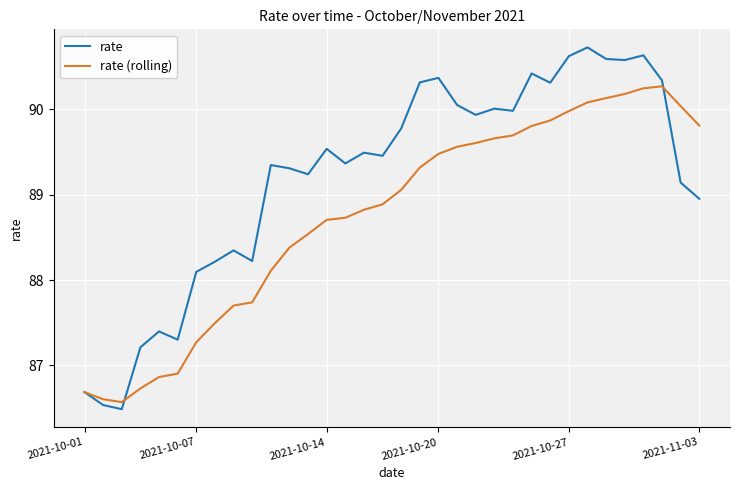

Which series has the widest spread of values?

rate